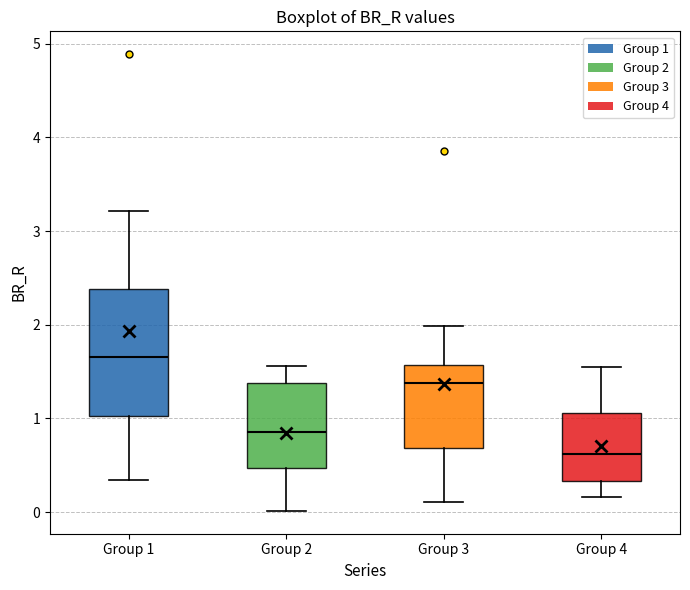

Comparing the boxes themselves (not the whiskers), which one is the tallest?

Group 1